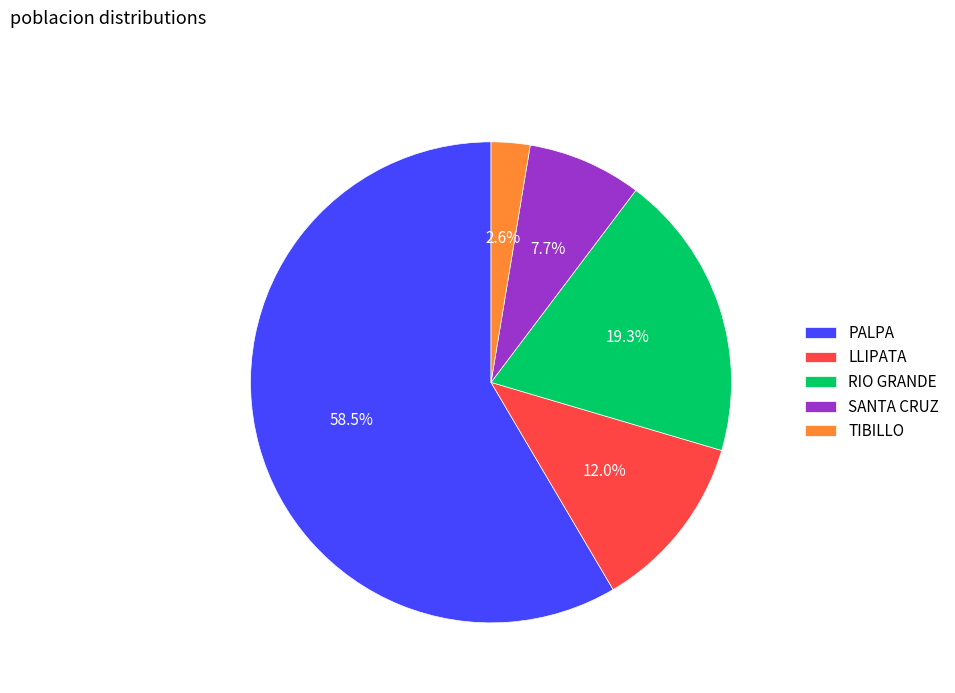

Does LLIPATA account for over 50% of the chart?

No